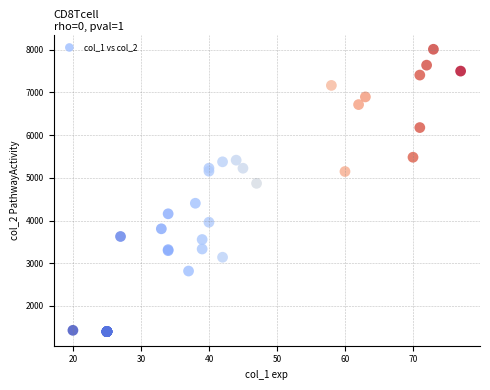

What Y value in the scatter plot is closest to 4705?

4871